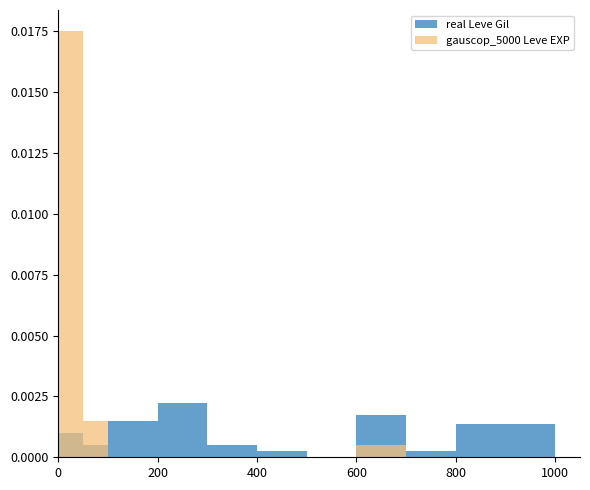

How many bars are there in each group?

2